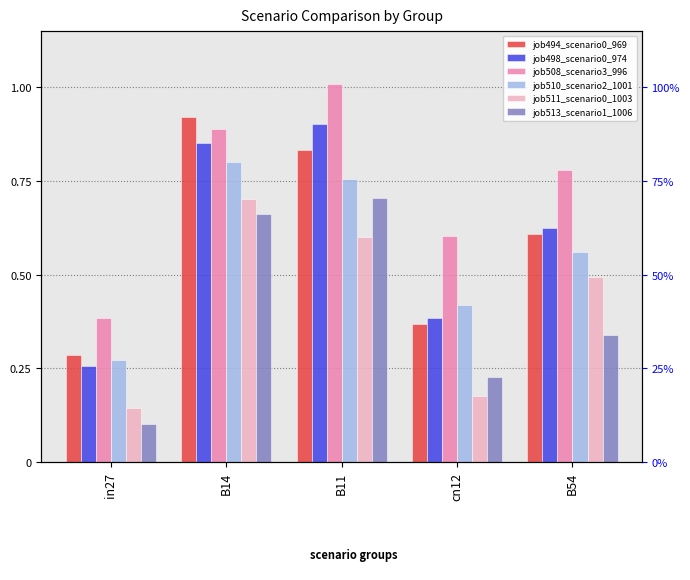

At how many categories does at least one series exceed 0?

5